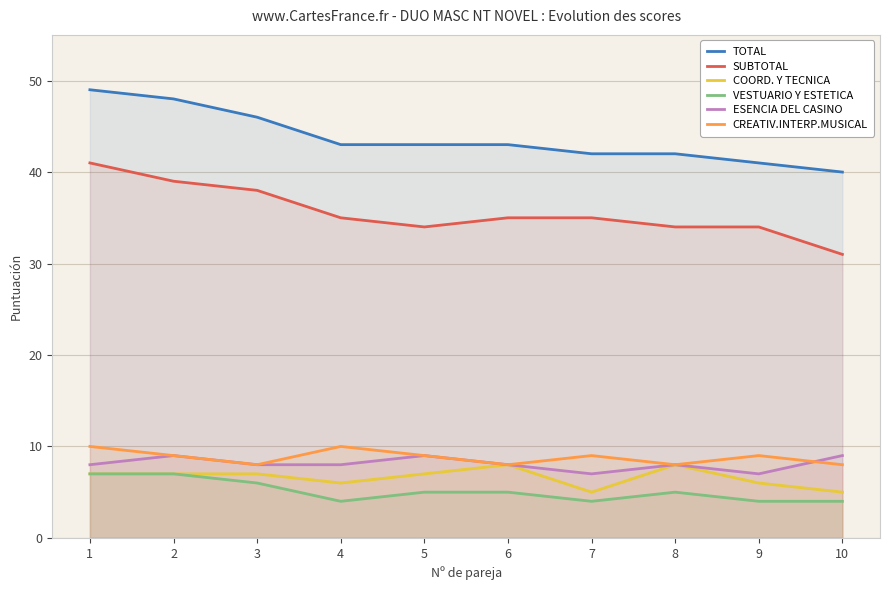

The value of SUBTOTAL at 2 is 14. True or false?

False